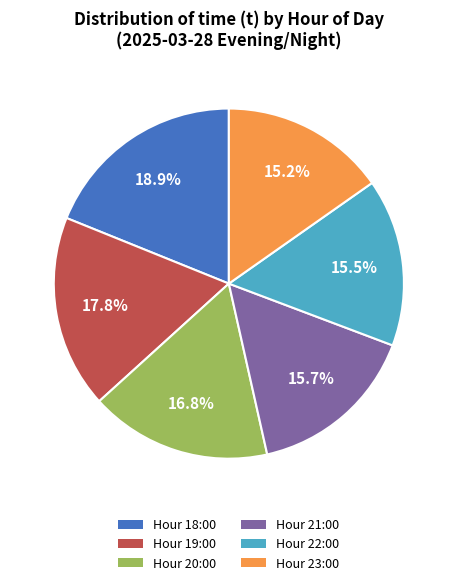

Combined, do Hour 21:00 and Hour 20:00 account for over 50%?

No